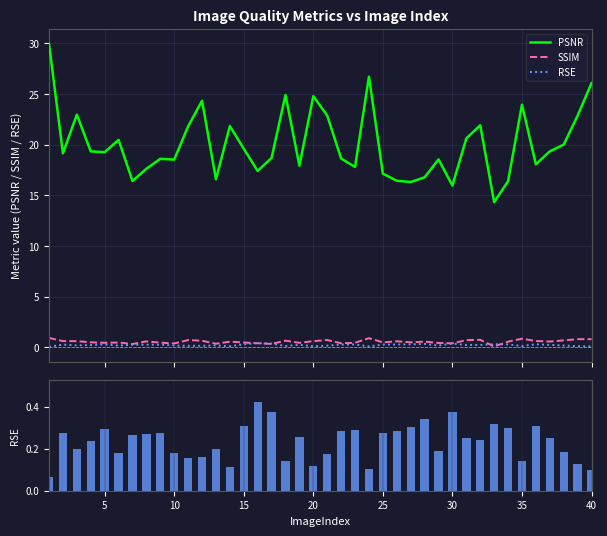

Reading left to right, transcribe all the data shown in this chart.

PSNR: 29.9	19.2	23.0	19.3	19.3	20.5	16.4	17.6	18.6	18.5	21.8	24.3	16.6	21.8	19.6	17.4	18.7	24.9	17.9	24.8	22.9	18.6	17.8	26.7	17.1	16.4	16.3	16.8	18.5	16.0	20.6	21.9	14.3	16.4	24.0	18.1	19.3	20.0	22.9	26.1
SSIM: 0.9	0.6	0.6	0.5	0.5	0.5	0.3	0.6	0.5	0.4	0.7	0.7	0.4	0.6	0.5	0.4	0.3	0.7	0.5	0.6	0.7	0.4	0.5	0.9	0.5	0.6	0.5	0.6	0.4	0.4	0.7	0.8	0.1	0.6	0.9	0.6	0.6	0.7	0.8	0.8
RSE: 0.1	0.3	0.2	0.2	0.3	0.2	0.3	0.3	0.3	0.2	0.2	0.2	0.2	0.1	0.3	0.4	0.4	0.1	0.3	0.1	0.2	0.3	0.3	0.1	0.3	0.3	0.3	0.3	0.2	0.4	0.2	0.2	0.3	0.3	0.1	0.3	0.3	0.2	0.1	0.1
RSE (bars): 0.1	0.3	0.2	0.2	0.3	0.2	0.3	0.3	0.3	0.2	0.2	0.2	0.2	0.1	0.3	0.4	0.4	0.1	0.3	0.1	0.2	0.3	0.3	0.1	0.3	0.3	0.3	0.3	0.2	0.4	0.2	0.2	0.3	0.3	0.1	0.3	0.3	0.2	0.1	0.1